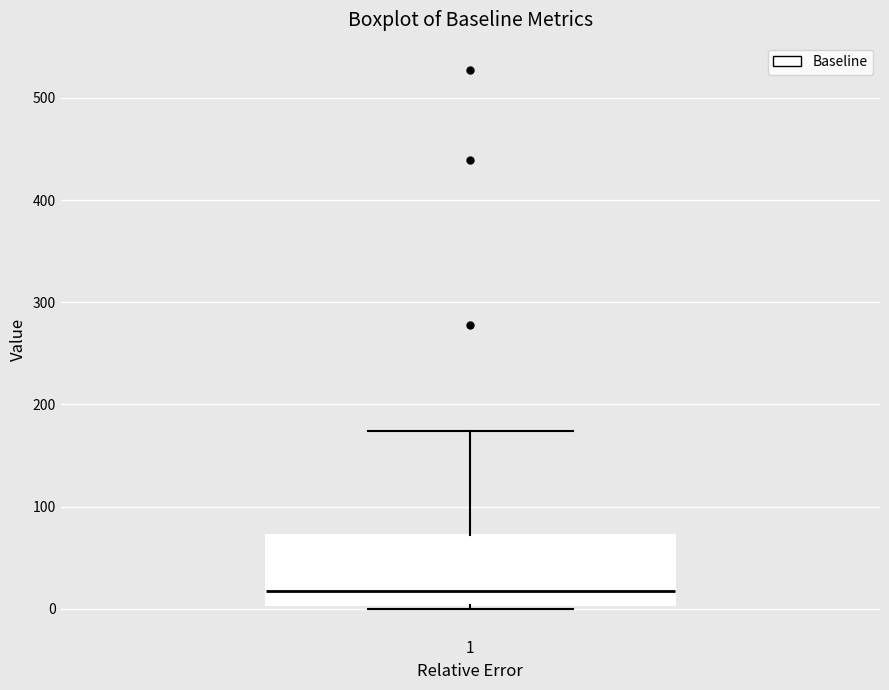

Transcribe this box plot: give where the median line is, the range the box spans, and where the two whiskers end, as read against the y-axis. The values are not printed on the chart, so give them approximately, as read against the axis.

median 20, box 0 to 70, whiskers 0 (just below the box's lower edge) to 170